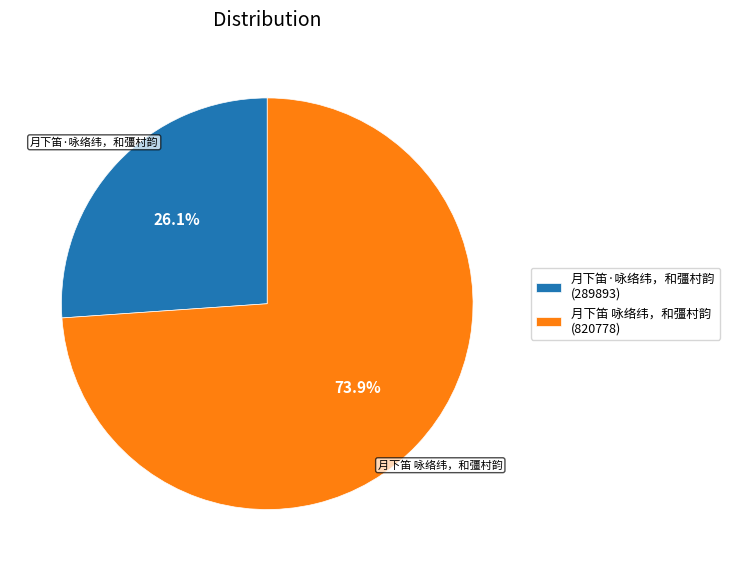

How many slices are in this pie chart?

2